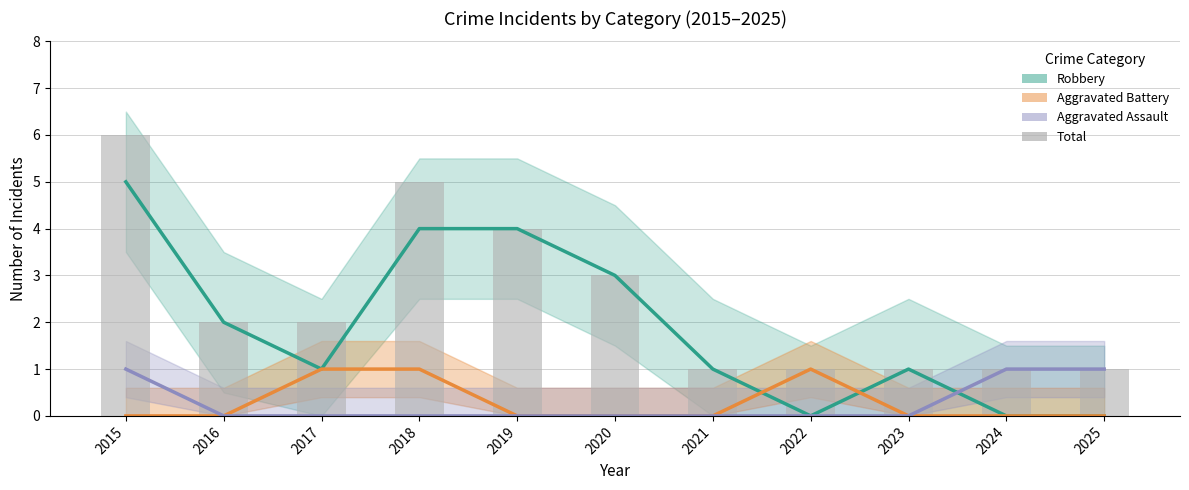

What is the average value?

2